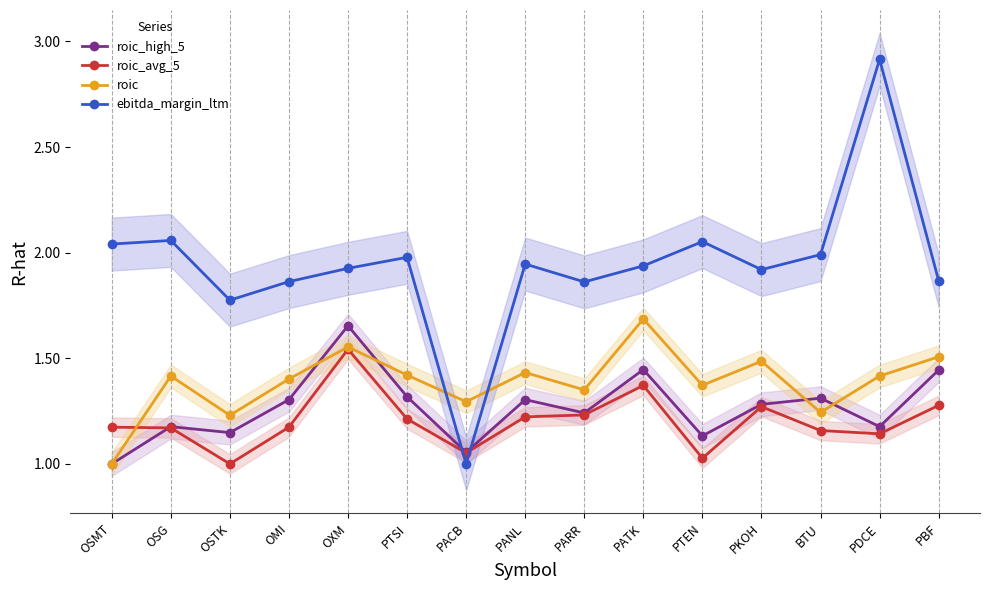

What is the minimum value for roic_high_5?

1.0